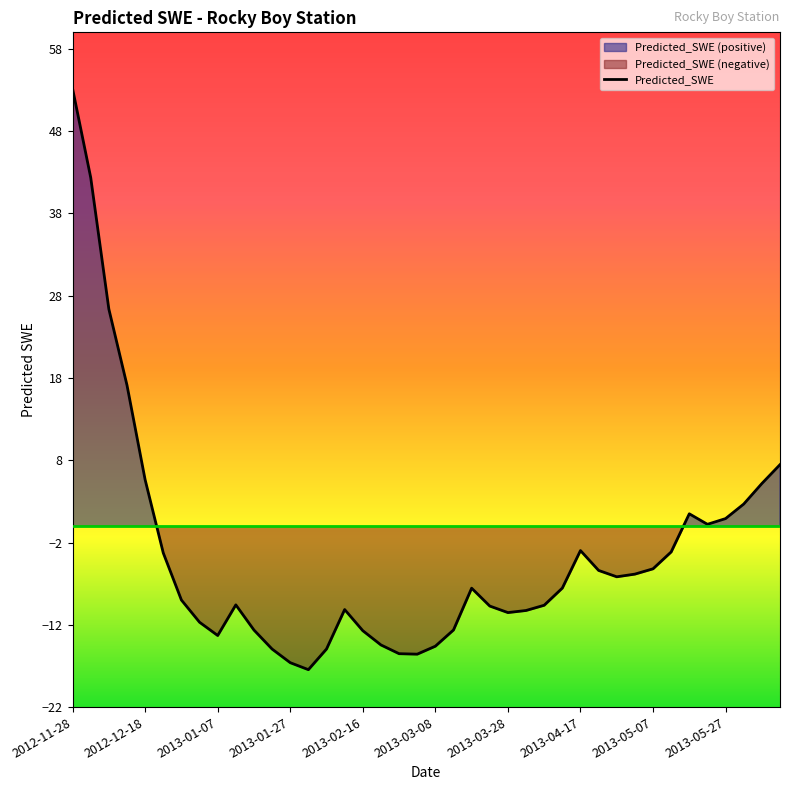

What is the sum of all values?

-140.4